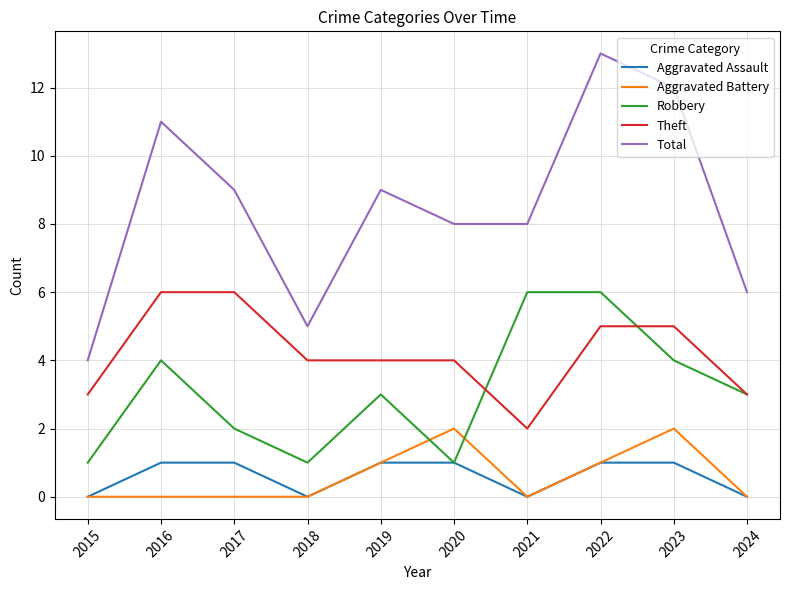

Which series has the largest range (max minus min)?

Total